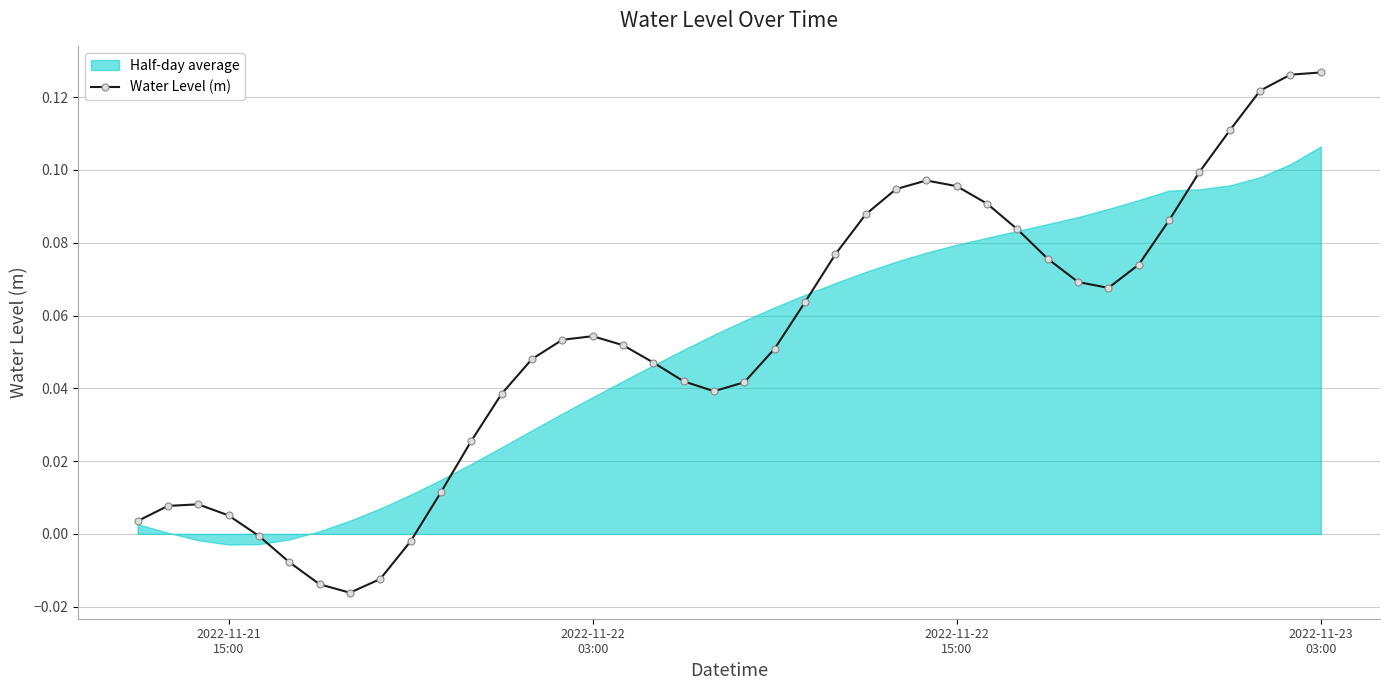

What is the difference between the maximum and minimum values?

0.1